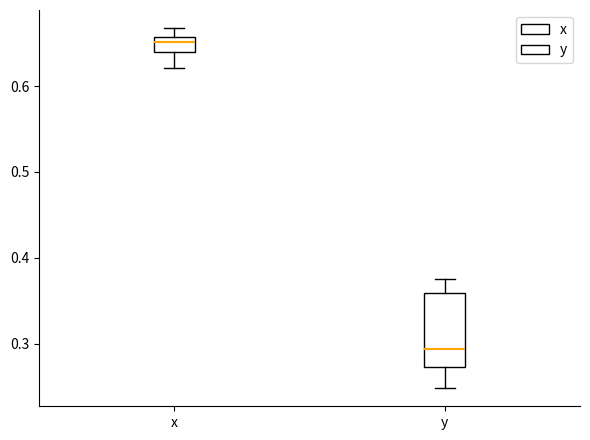

Reading left to right, read every box against the y-axis: the position of its median line, the range the box covers, and the ends of its whiskers. The values are not printed on the chart, so give them approximately, as read against the axis.

x: median 0.65, box 0.64 to 0.66, whiskers 0.62 to 0.67
y: median 0.29, box 0.27 to 0.36, whiskers 0.25 to 0.38